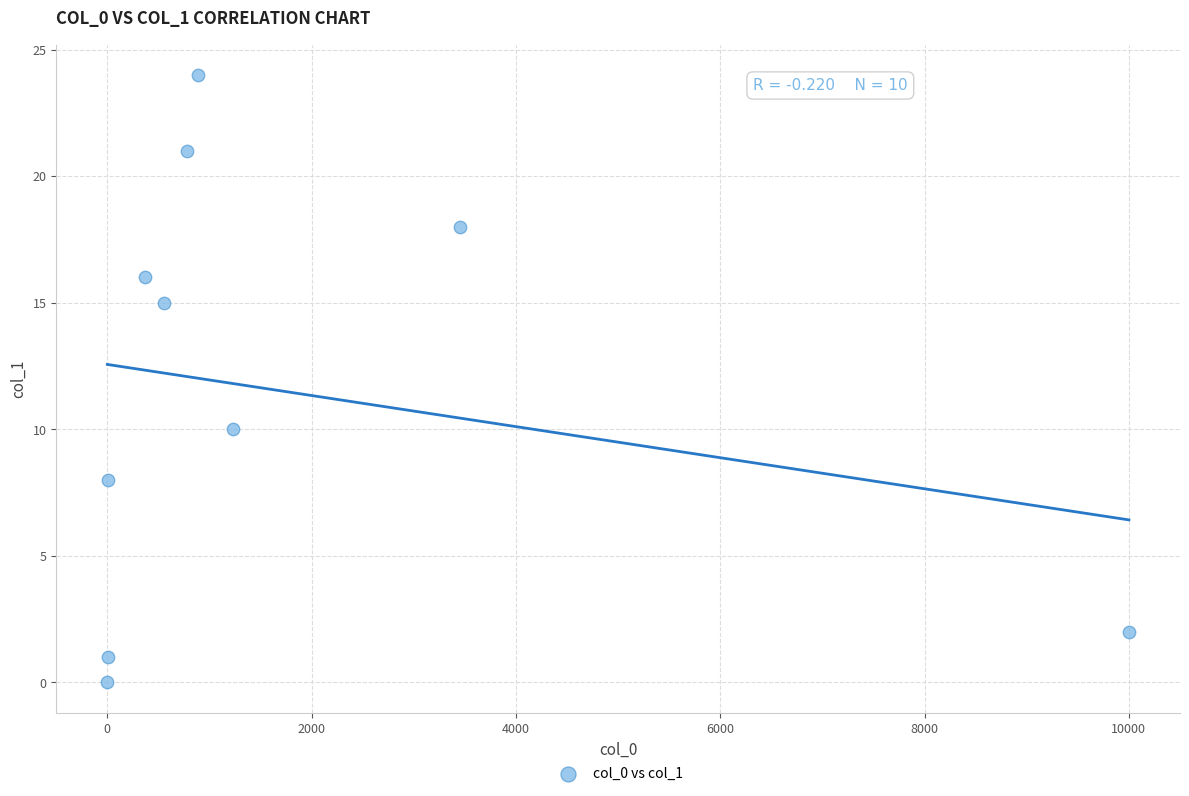

What is the range of X values (max minus min)?

10001